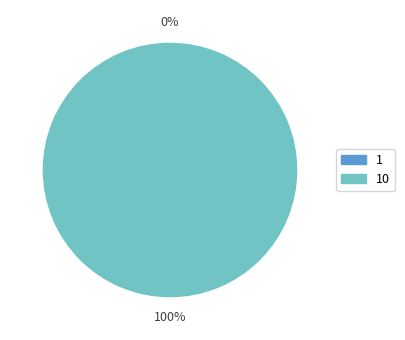

What is the change in value from 1 to 10?

+1